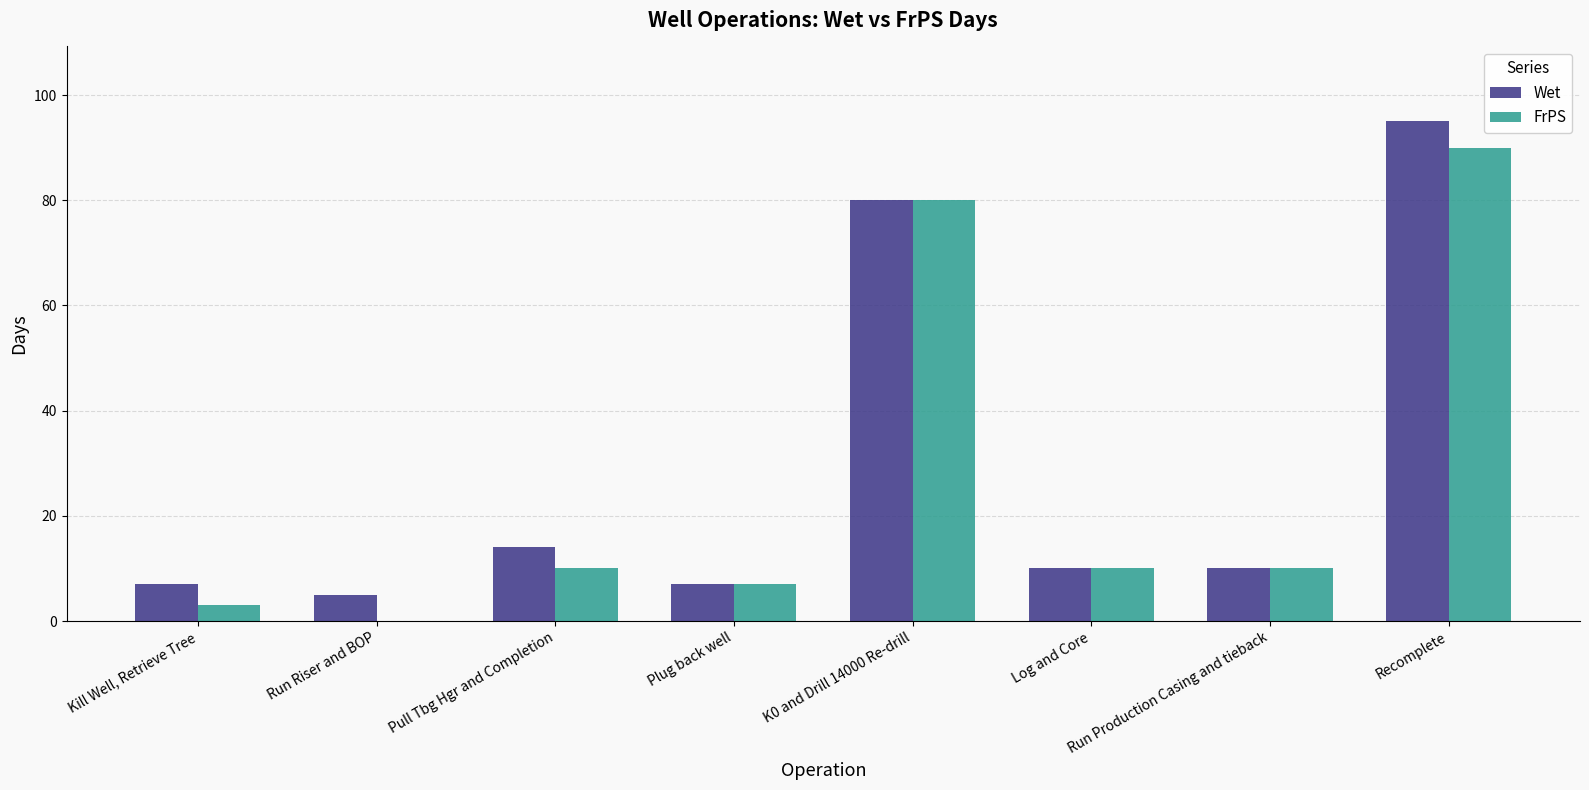

Where does the Wet series first go above 10?

Pull Tbg Hgr and Completion